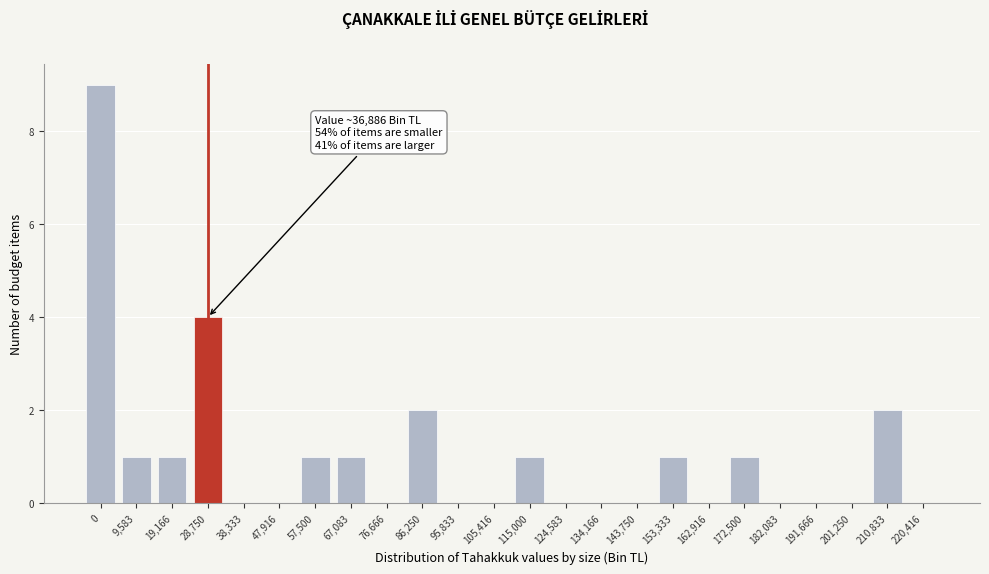

Reading left to right, what are all the values shown in this chart?

0=9	9,583=1	19,166=1	28,750=4	38,333=0	47,916=0	57,500=1	67,083=1	76,666=0	86,250=2	95,833=0	105,416=0	115,000=1	124,583=0	134,166=0	143,750=0	153,333=1	162,916=0	172,500=1	182,083=0	191,666=0	201,250=0	210,833=2	220,416=0